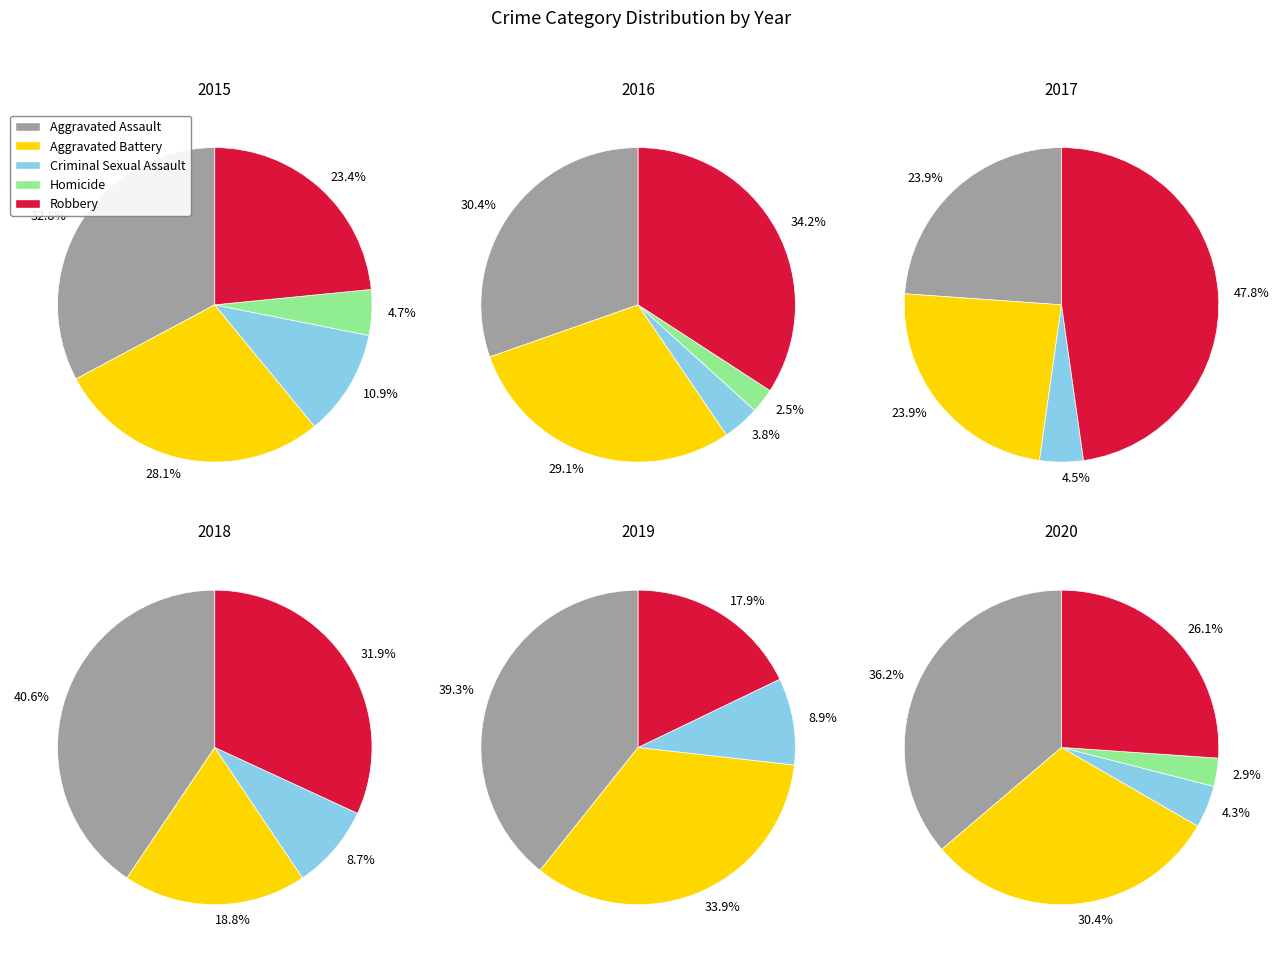

Which has a higher value, Criminal Sexual Assault or Aggravated Assault?

Aggravated Assault